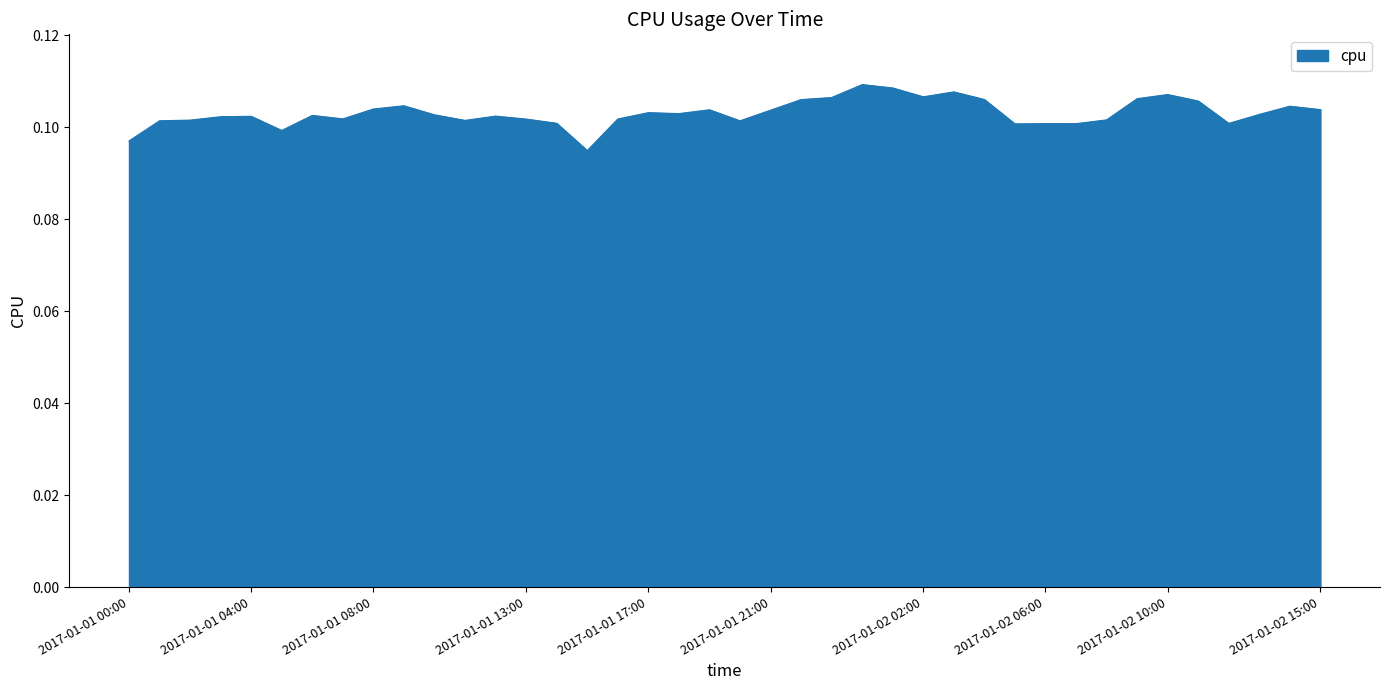

What is the label of the 37th point from the right?

2017-01-01 03:00